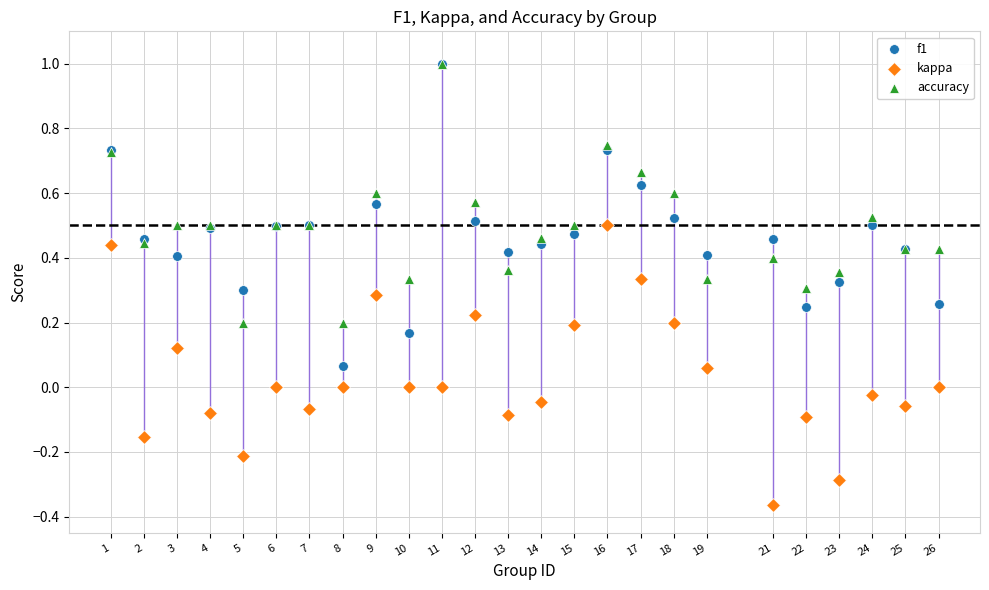

What are all the series names shown in the legend?

f1, kappa, accuracy